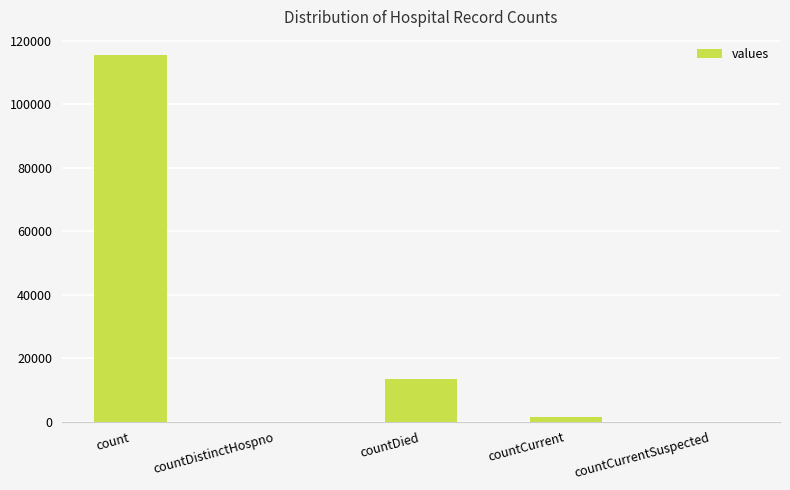

Where is the data nearest to the value 57689?

countDied